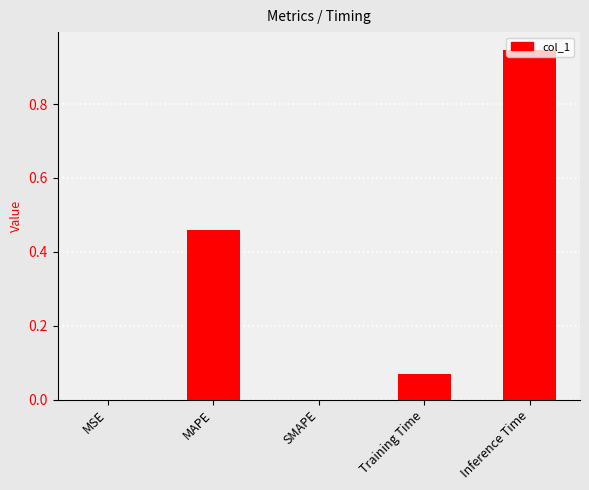

Are the bars grouped side by side (vs. stacked)?

No